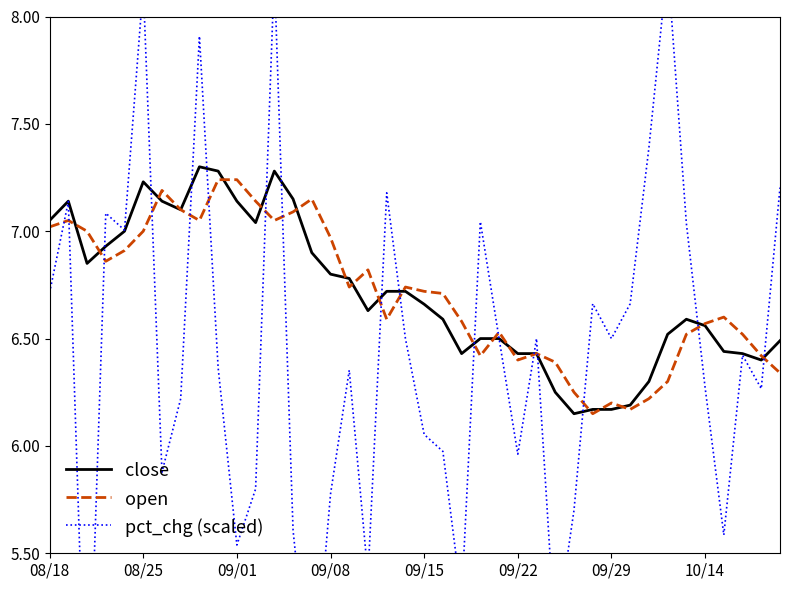

What is the average value of the pct_chg (scaled) series?

6.4